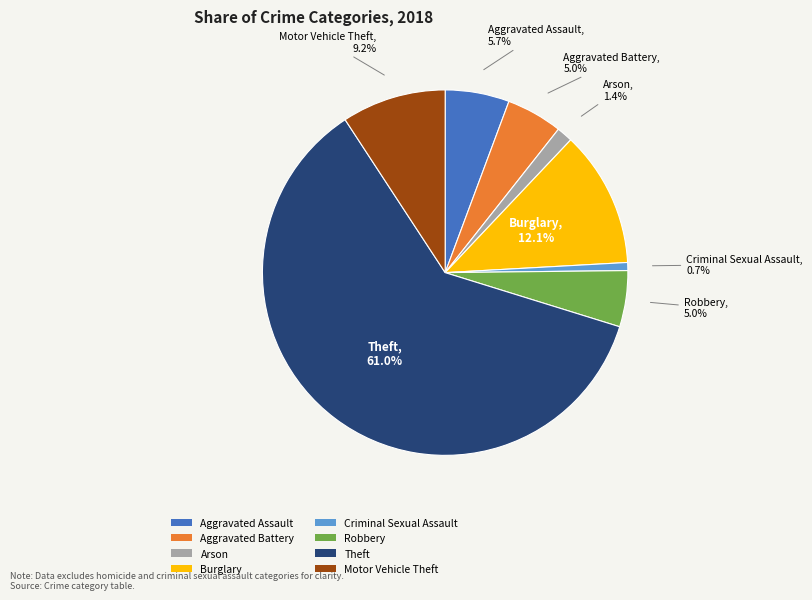

To the nearest percent, what is the average slice percentage?

12%